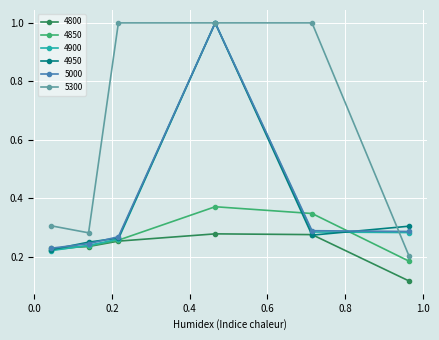

Which series has the largest total across all categories?

5300